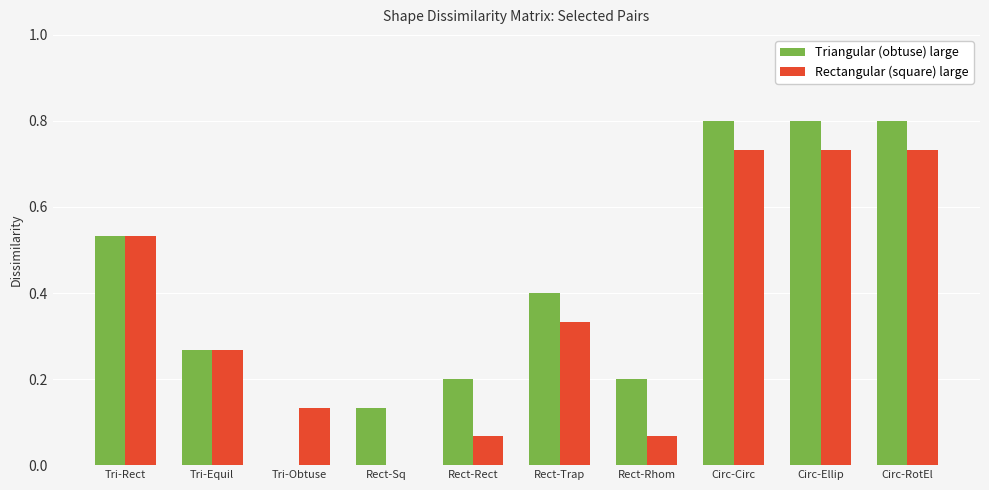

Are the bars horizontal?

No